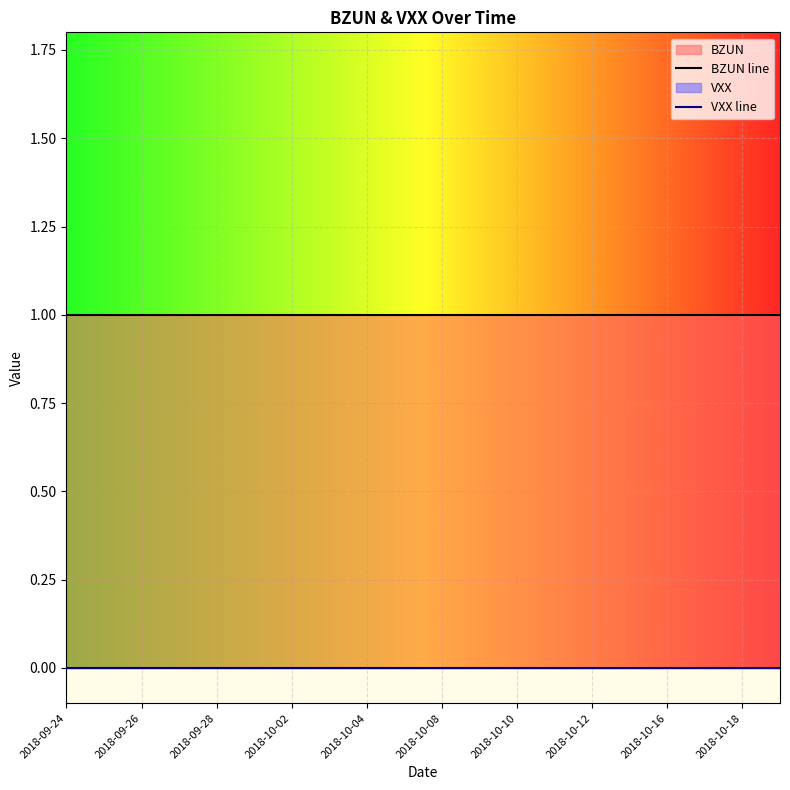

Reading left to right, what are all the values shown in this chart?

BZUN: 1	1	1	1	1	1	1	1	1	1	1	1	1	1	1	1	1	1	1	1
VXX: 0	0	0	0	0	0	0	0	0	0	0	0	0	0	0	0	0	0	0	0